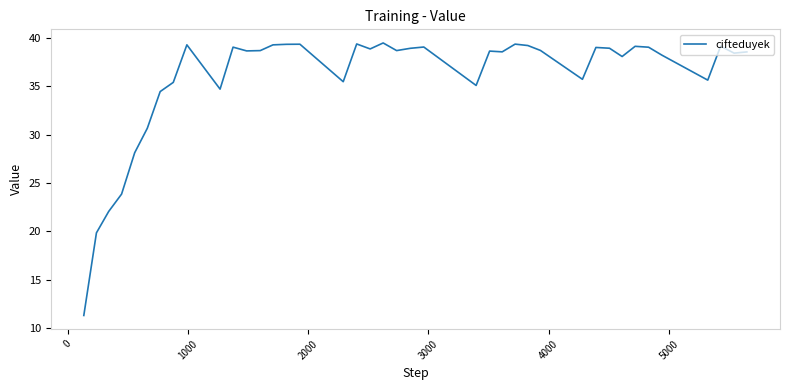

What is the difference between the maximum and minimum values?

28.2